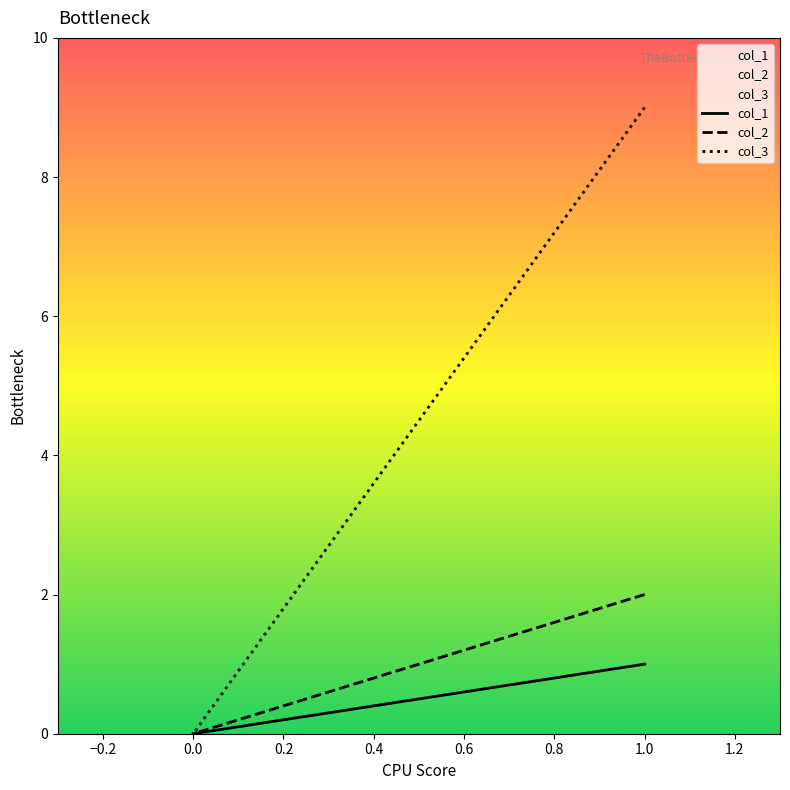

Rank the series at 0 from lowest to highest value.

col_1, col_2, col_3